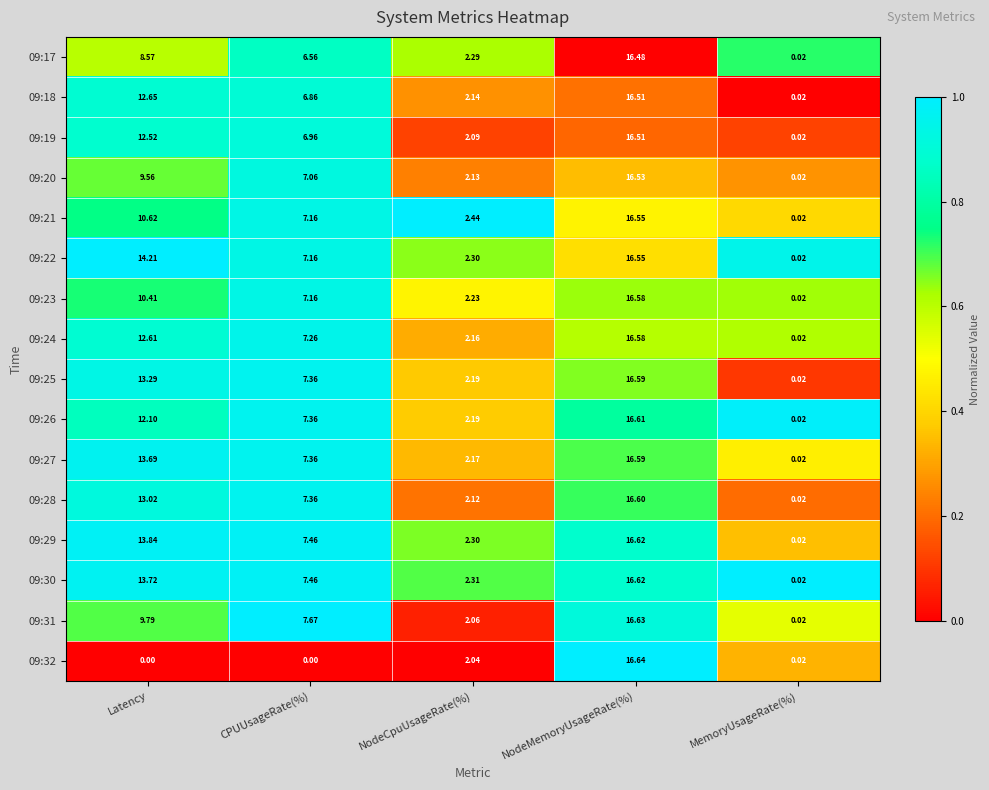

List the labels in order of 09:18 value, largest first.

NodeMemoryUsageRate(%), Latency, CPUUsageRate(%), NodeCpuUsageRate(%), MemoryUsageRate(%)